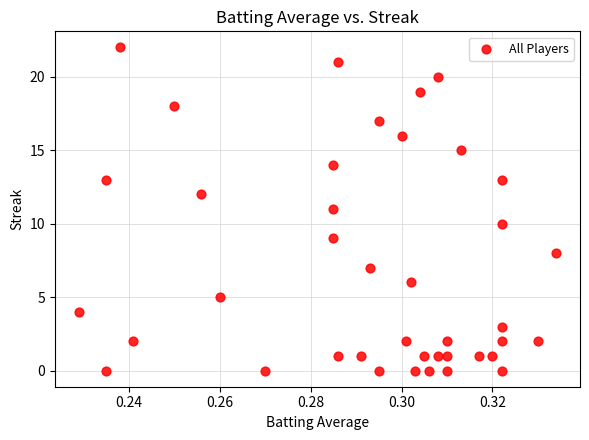

What is the range of Y values (max minus min)?

22